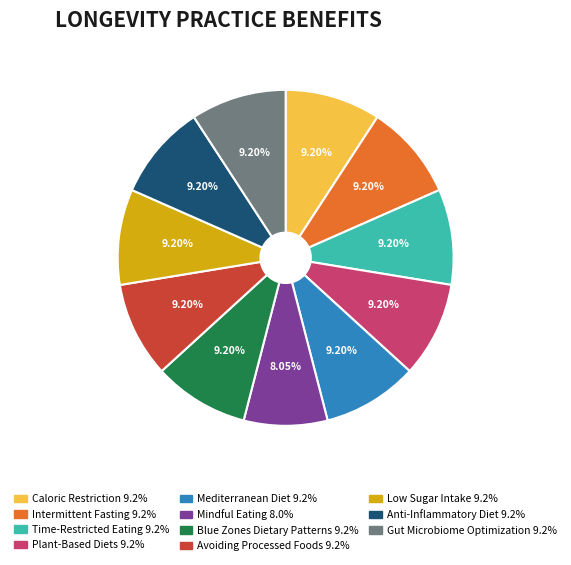

What percentage is NOT represented by Mediterranean Diet?

90.8%